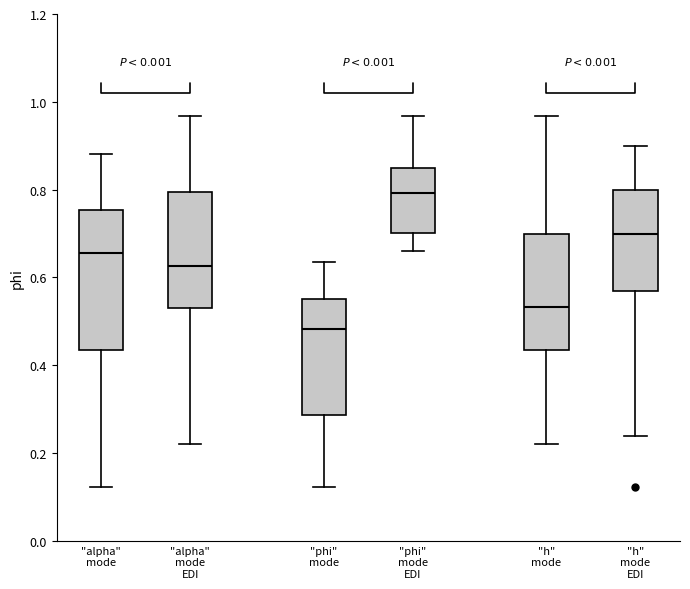

Comparing the boxes themselves (not the whiskers), which one is the tallest?

"alpha" mode